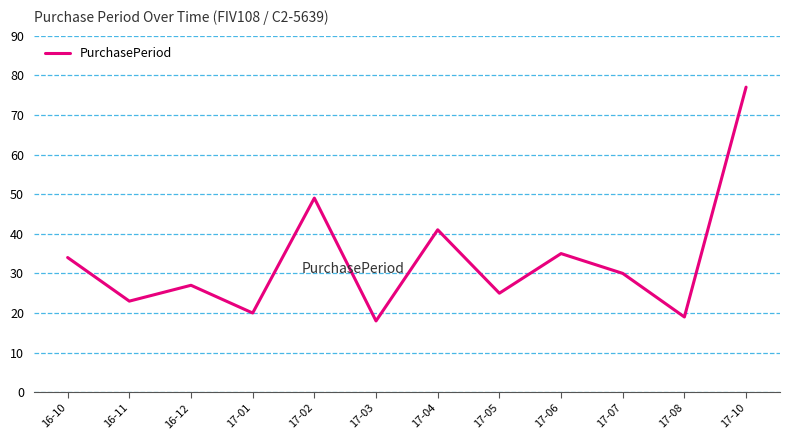

Which category has the lowest value across all series?

17-03